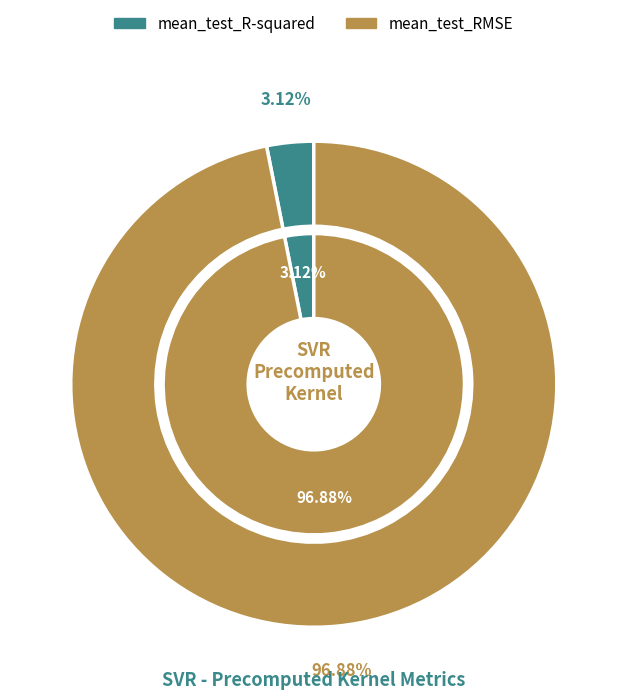

Is mean_test_R-squared the majority of the pie?

No